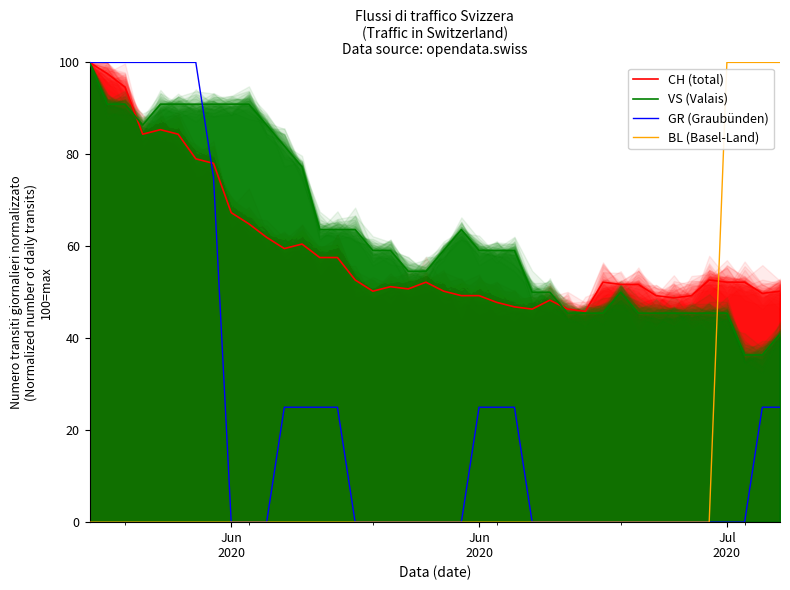

Is the value of BL (Basel-Land) at 26 greater than the value of VS (Valais) at 32?

No